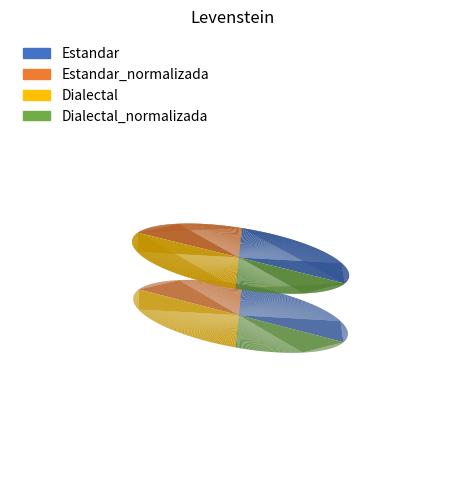

What is the ratio of the value at Dialectal_normalizada to the value at Estandar_normalizada?

1.0